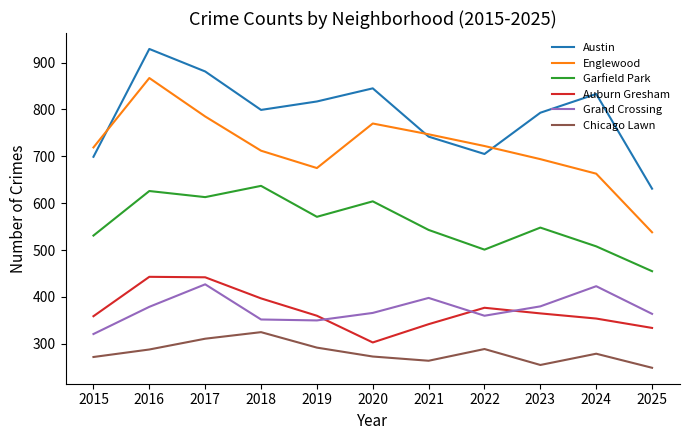

True or false: Austin and Garfield Park cross at least once.

False